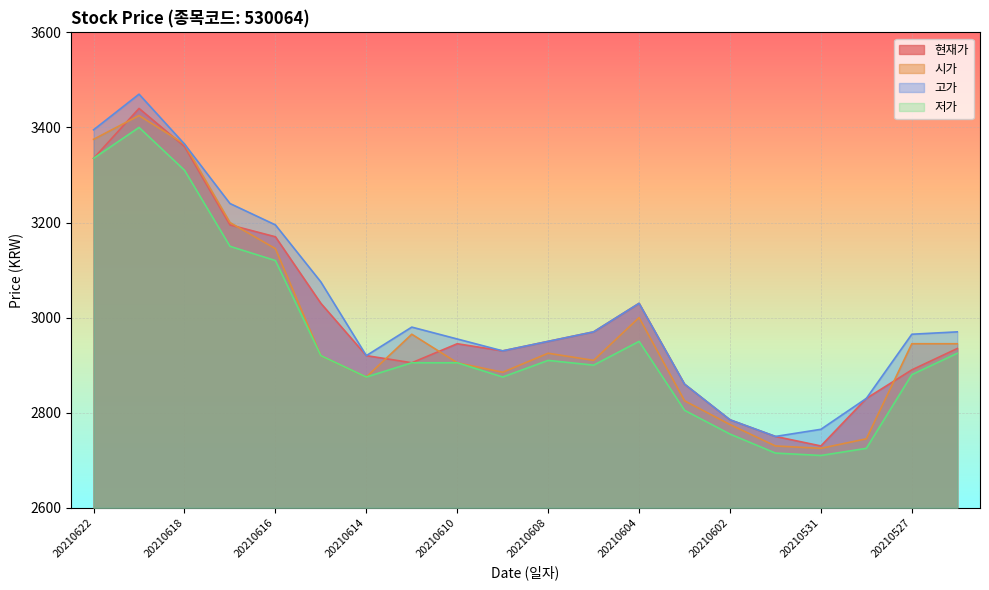

What is the difference between the maximum and minimum values in the 시가 series?

700